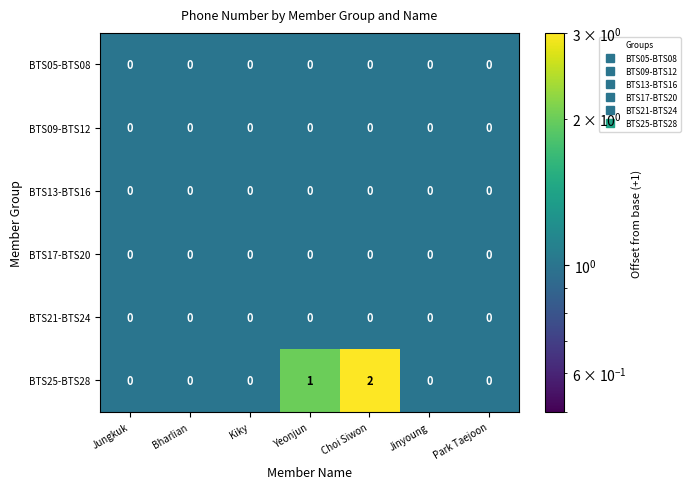

At which category is the sum across all series the highest?

Choi Siwon